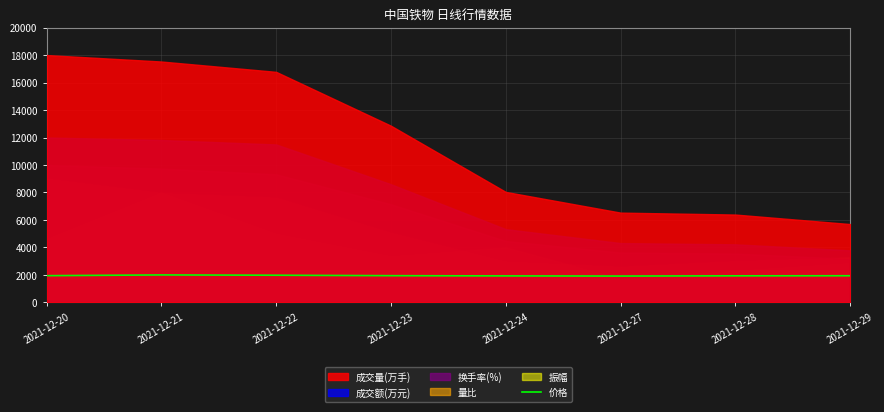

What is the difference between the second highest and second lowest values?

49.2